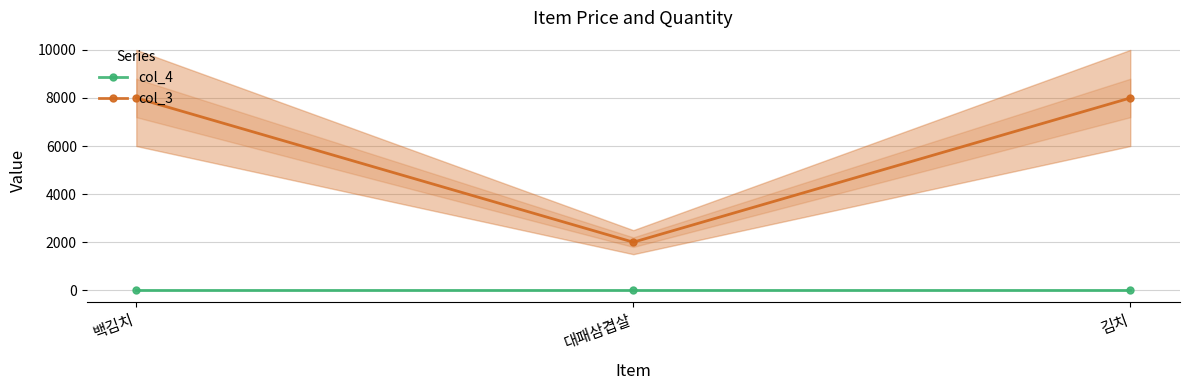

Which series changed the most between 백김치 and 대패삼겹살?

col_3